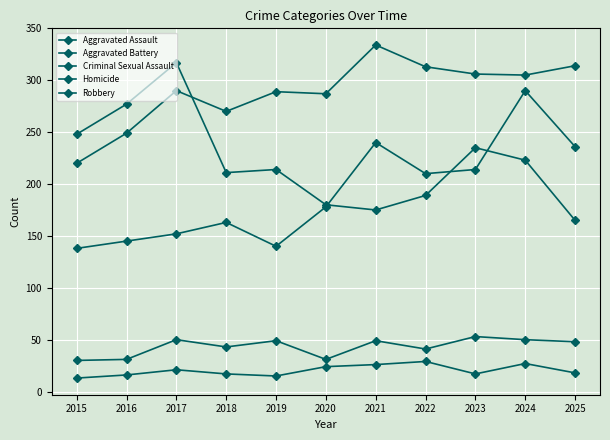

Between 2017 and 2021, which series saw the biggest shift?

Robbery